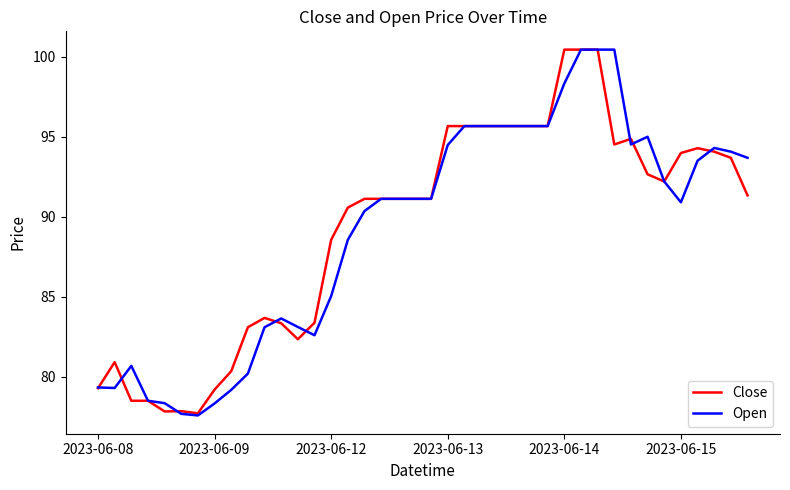

Which series ends up on top after the final intersection of Open and Close?

Open